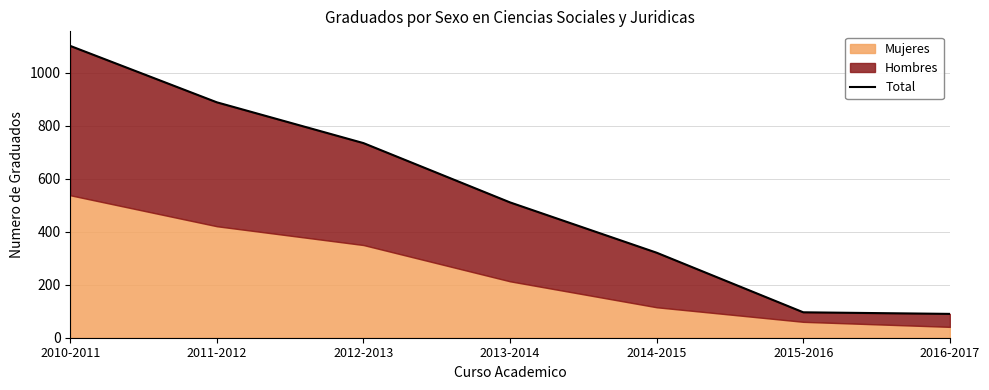

List the labels in order of value, largest first.

2010-2011, 2011-2012, 2012-2013, 2013-2014, 2014-2015, 2015-2016, 2016-2017